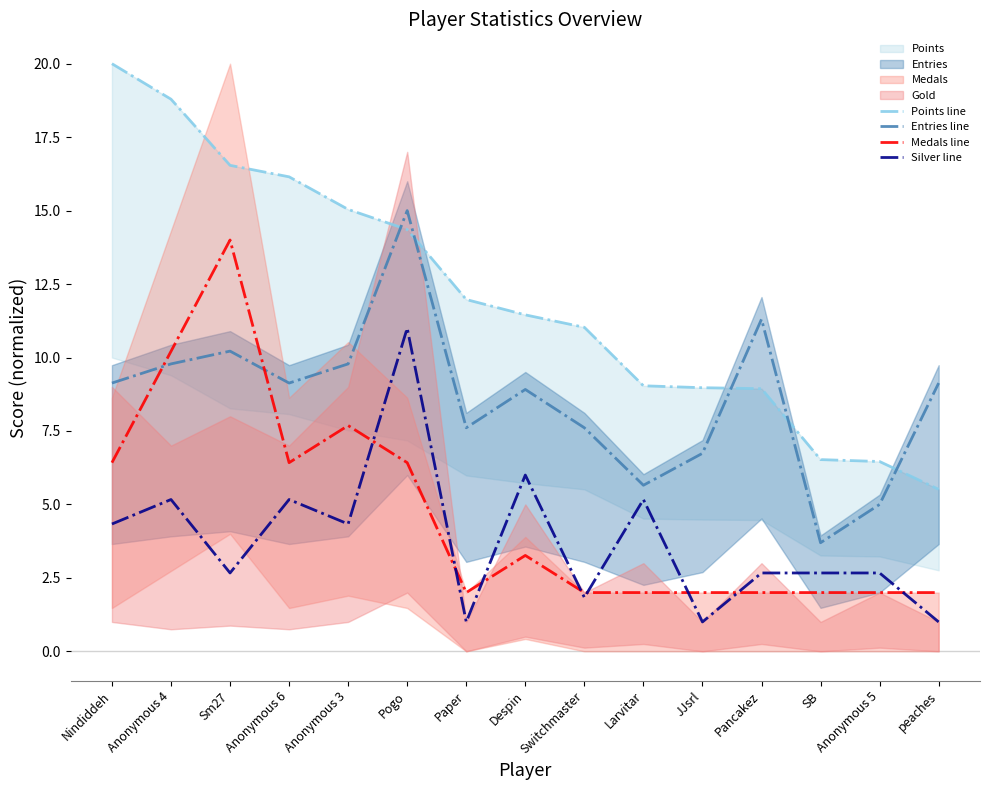

What is the minimum value shown in the chart?

1.0